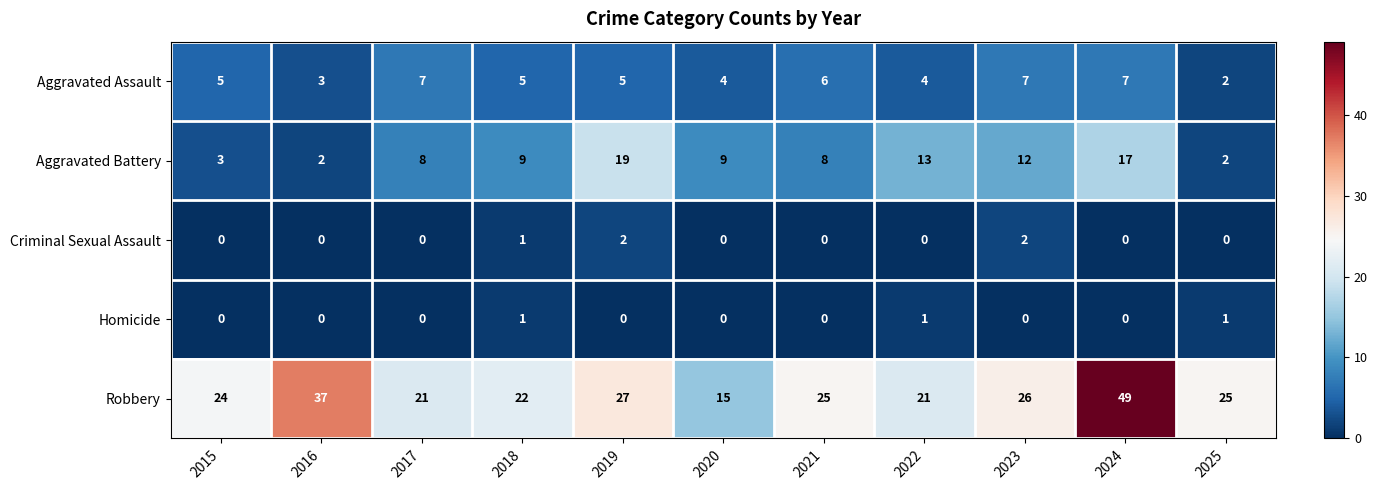

How many values in the Robbery series are below 25?

5